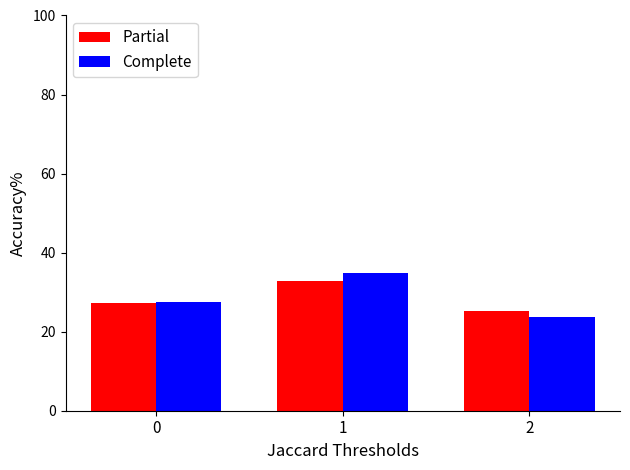

What is the difference between the Complete values at 1 and 2?

11.3